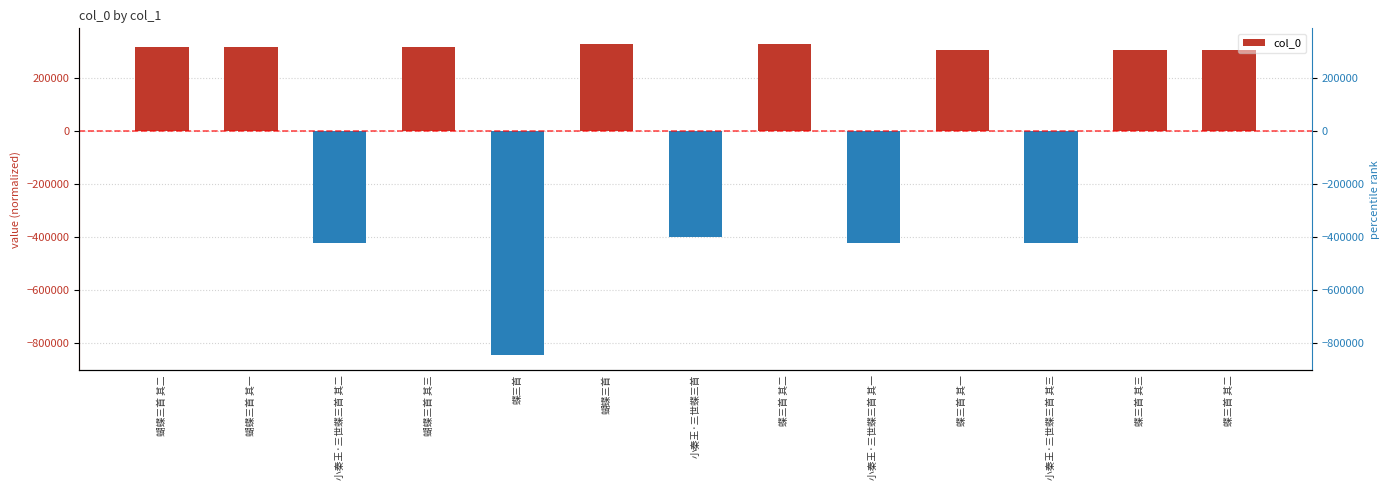

How many data points are less than 303111?

6